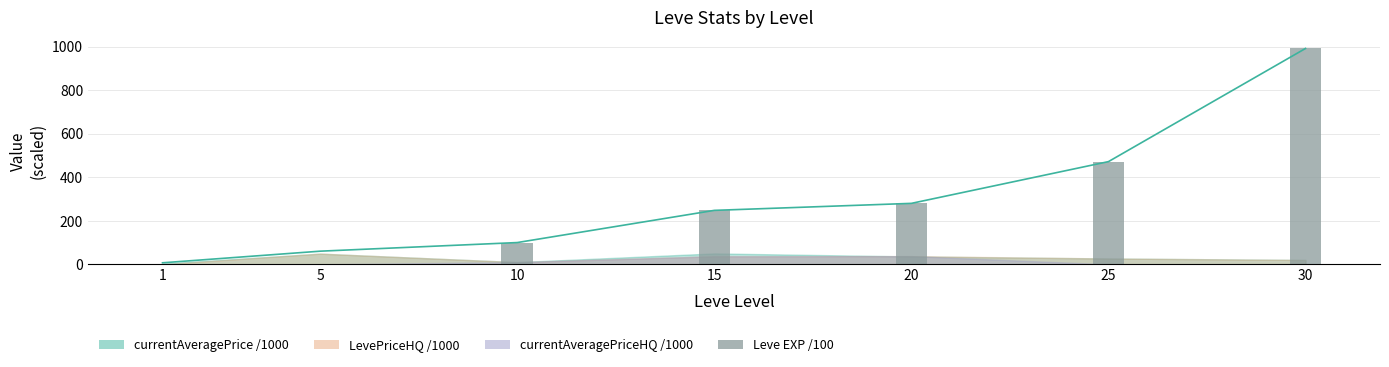

What is the average value of the Leve Gil (scaled /100) series?

308.5